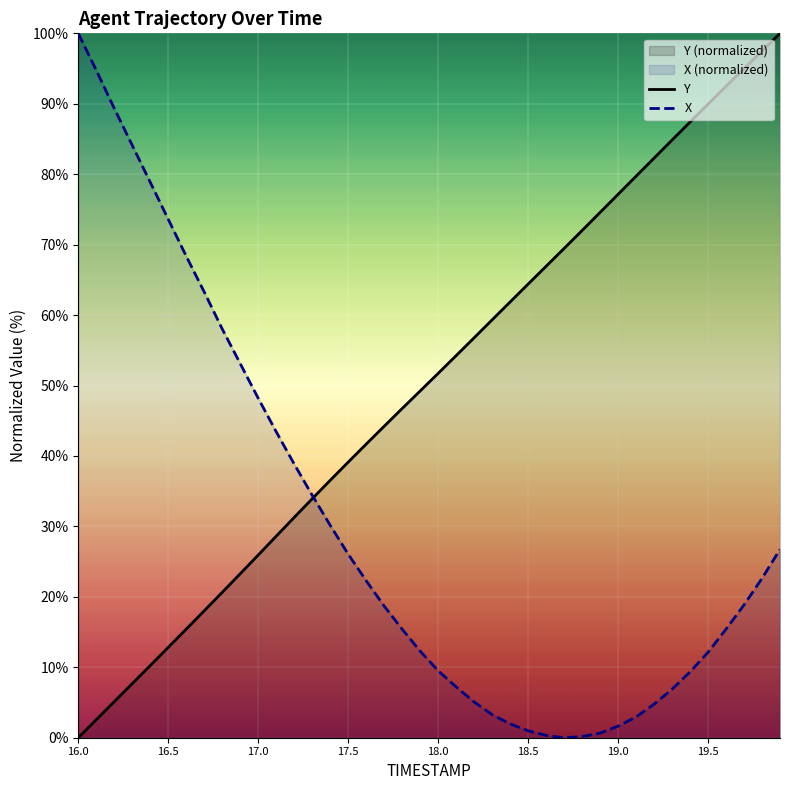

How many lines are shown in the chart?

2